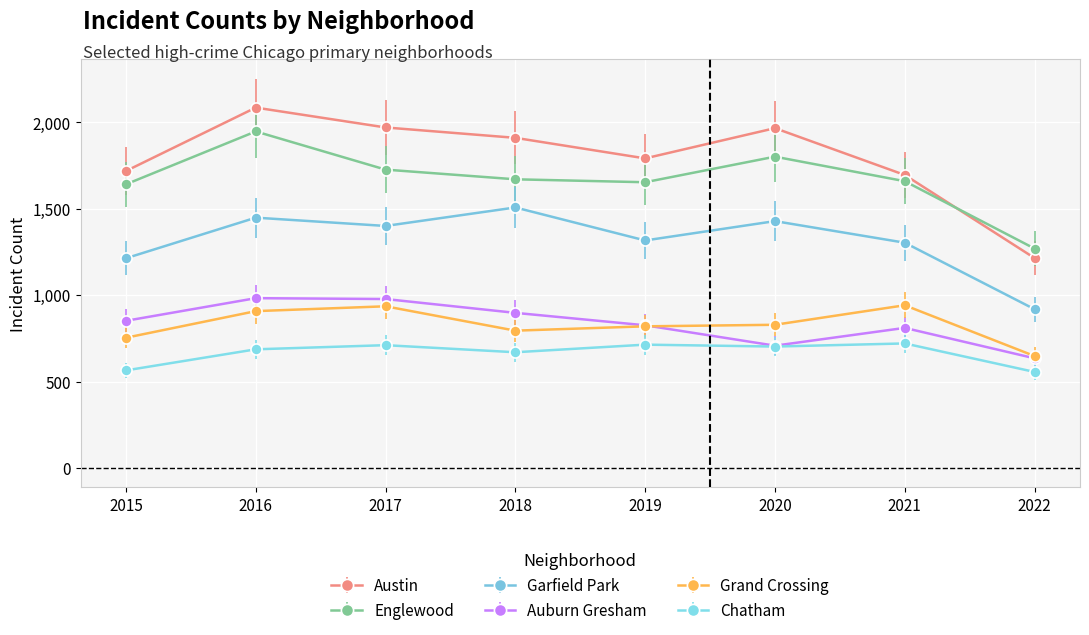

How many series are shown in this chart?

6